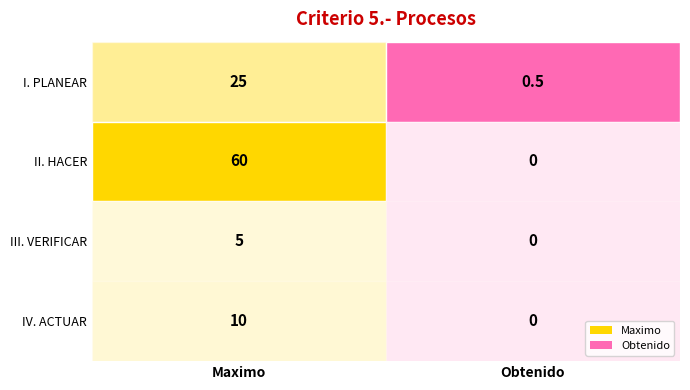

What is the sum of all I. PLANEAR values?

25.5